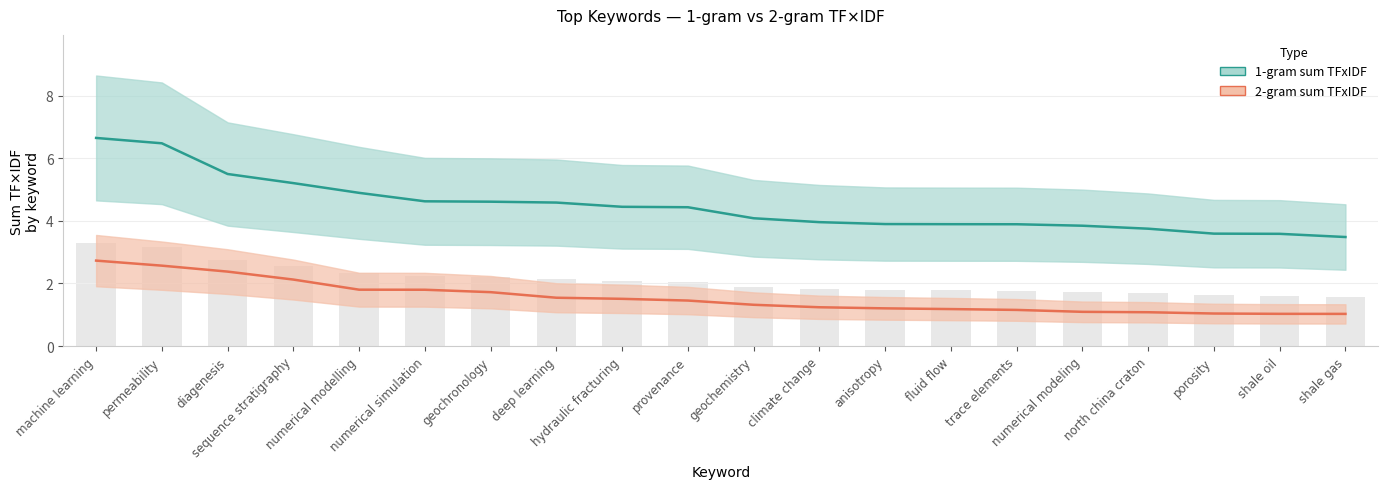

List the series in order of their overall mean, highest first.

1-gram sum TFxIDF, 2-gram sum TFxIDF